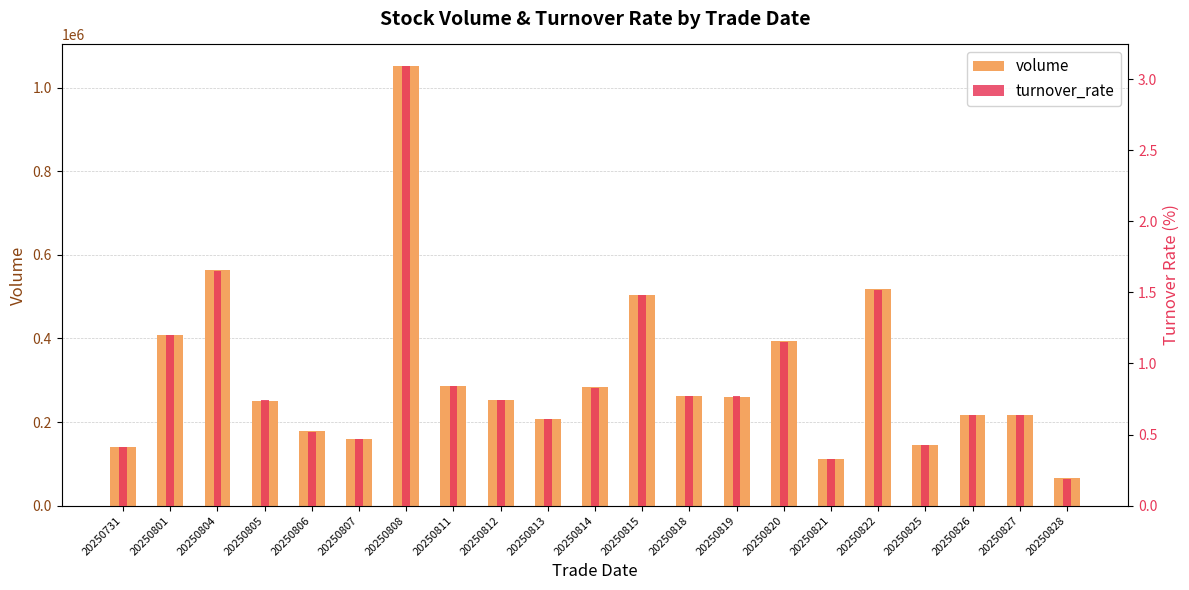

Which series has the largest total across all categories?

volume